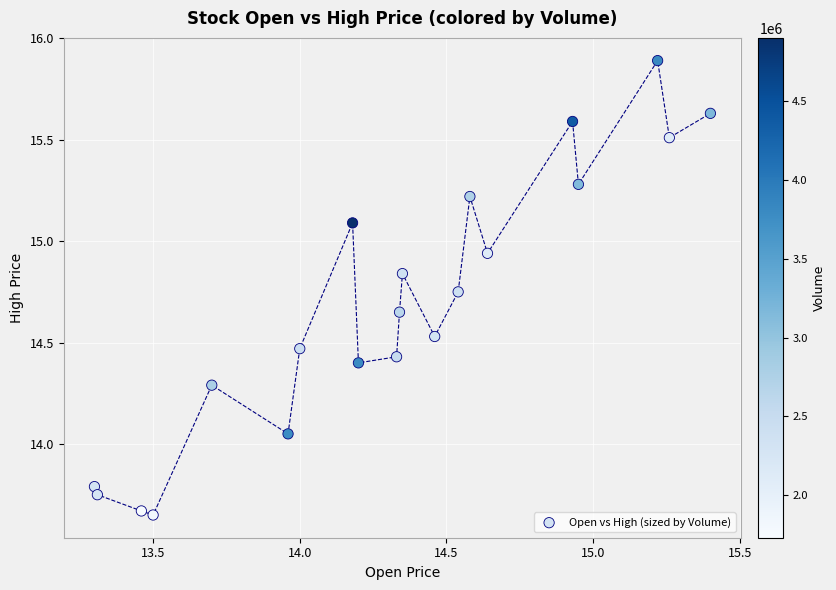

What is the range of X values (max minus min)?

2.1